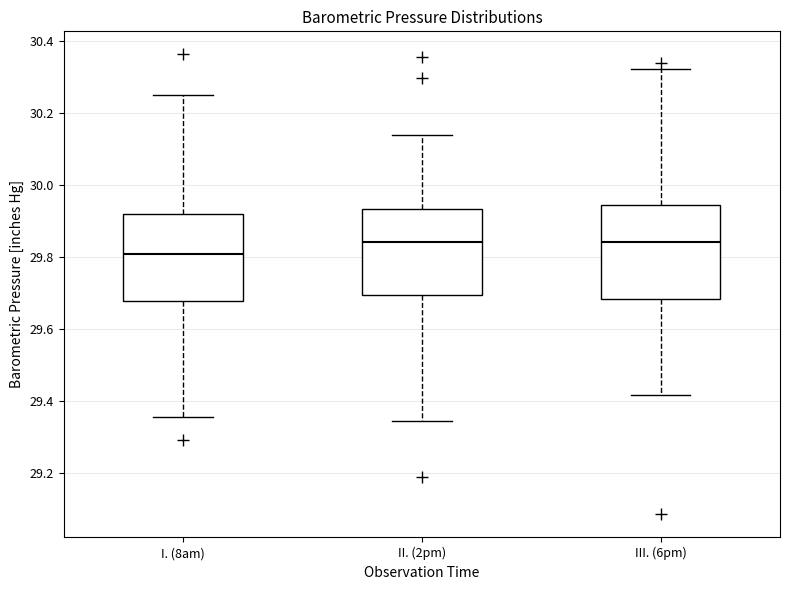

Reading left to right, read every box against the y-axis: the position of its median line, the range the box covers, and the ends of its whiskers. The values are not printed on the chart, so give them approximately, as read against the axis.

I. (8am): median 29.80, box 29.68 to 29.92, whiskers 29.36 to 30.26
II. (2pm): median 29.84, box 29.70 to 29.94, whiskers 29.34 to 30.14
III. (6pm): median 29.84, box 29.68 to 29.94, whiskers 29.42 to 30.32